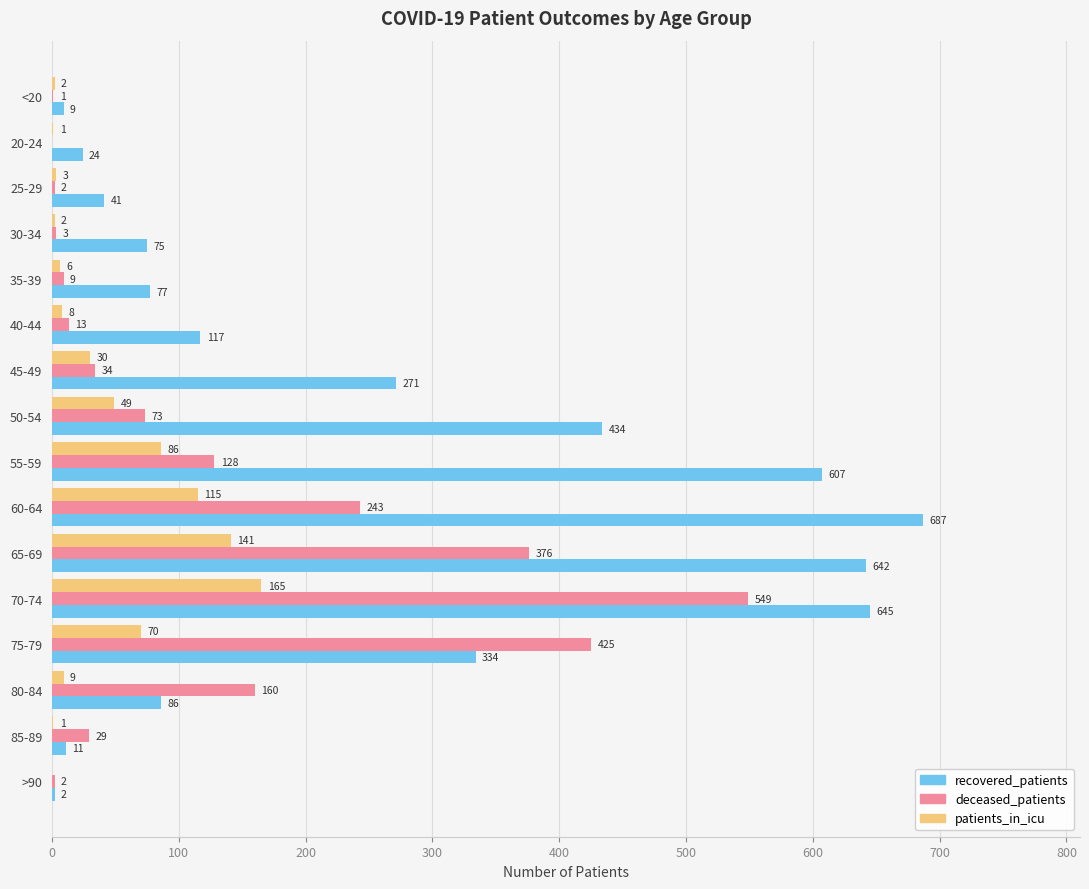

What is the sum of all patients_in_icu values?

688